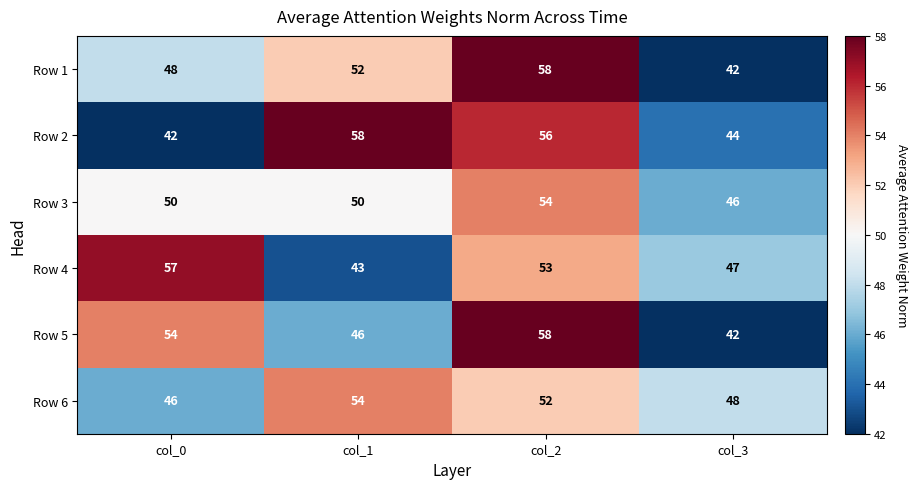

What is the sum of the Row 4 values at col_3 and col_0?

104